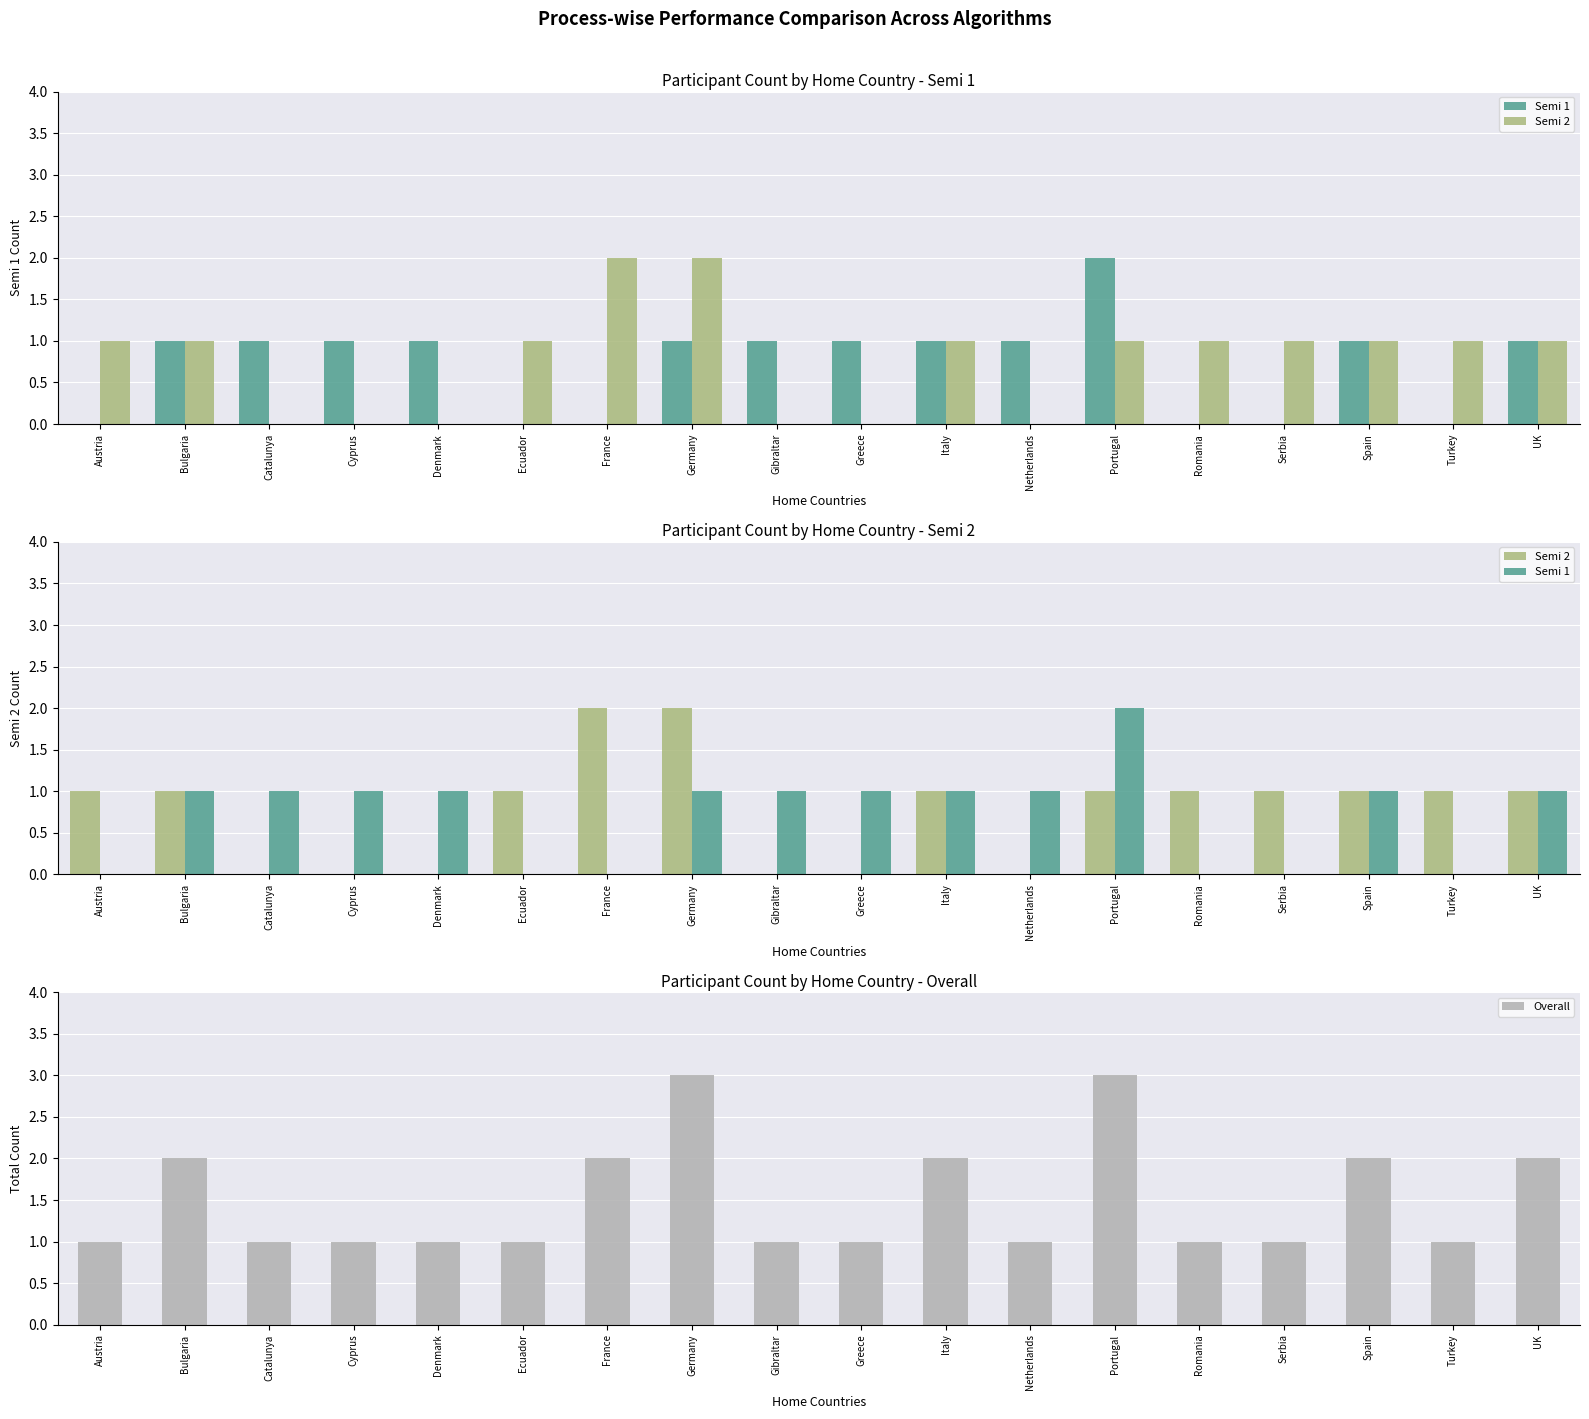

True or false: Semi 1 has a value of 0 at Bulgaria.

False